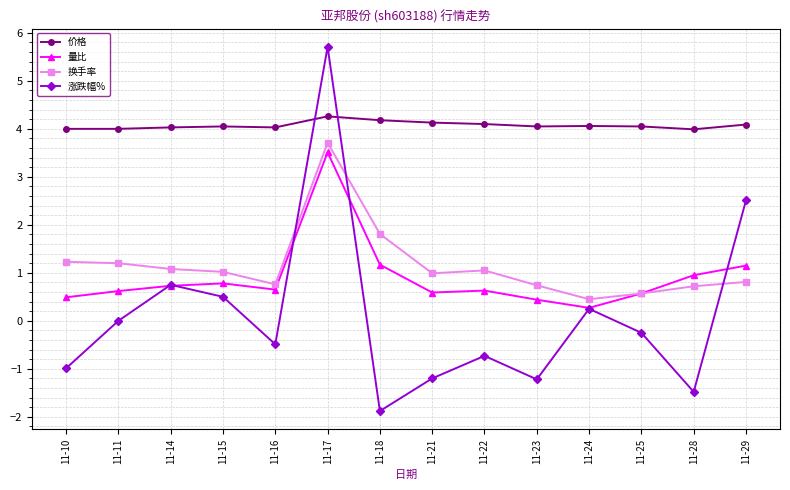

At how many categories does at least one series exceed 3?

14